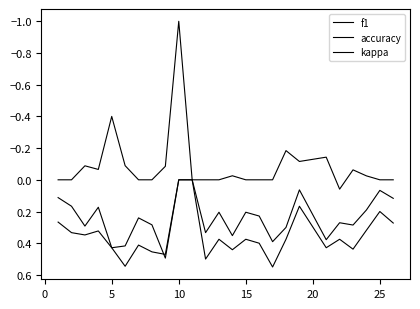

How many lines are shown in the chart?

3